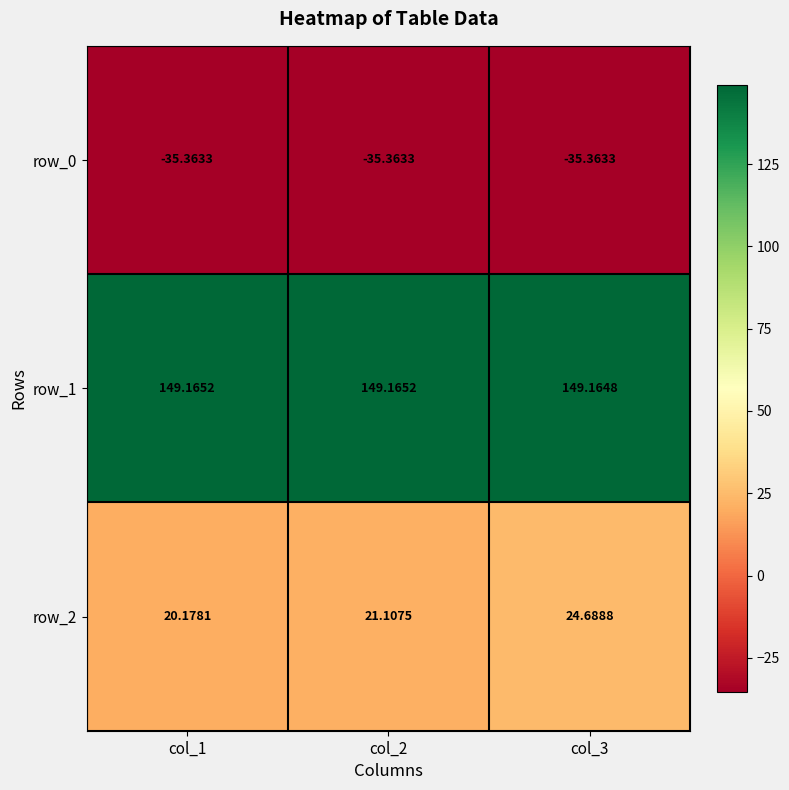

Which series changed the most between col_2 and col_3?

row_2